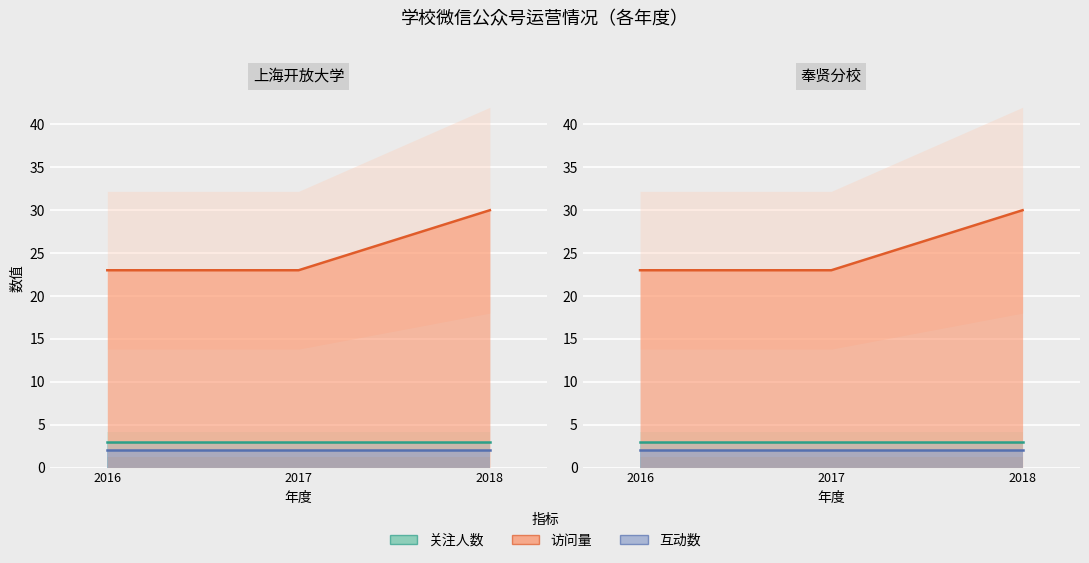

What is the sum of the 访问量 values at 2018-奉贤分校 and 2016-上海开放大学?

53